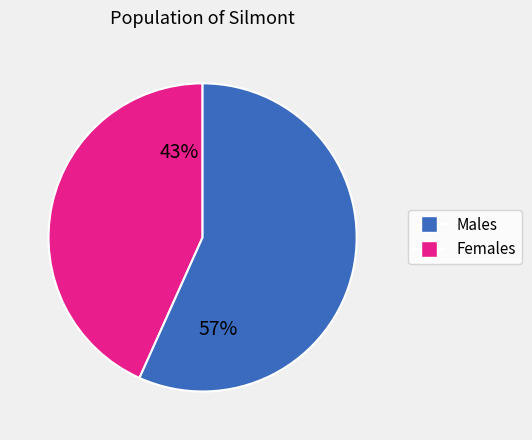

Is there a majority slice in this chart?

Yes